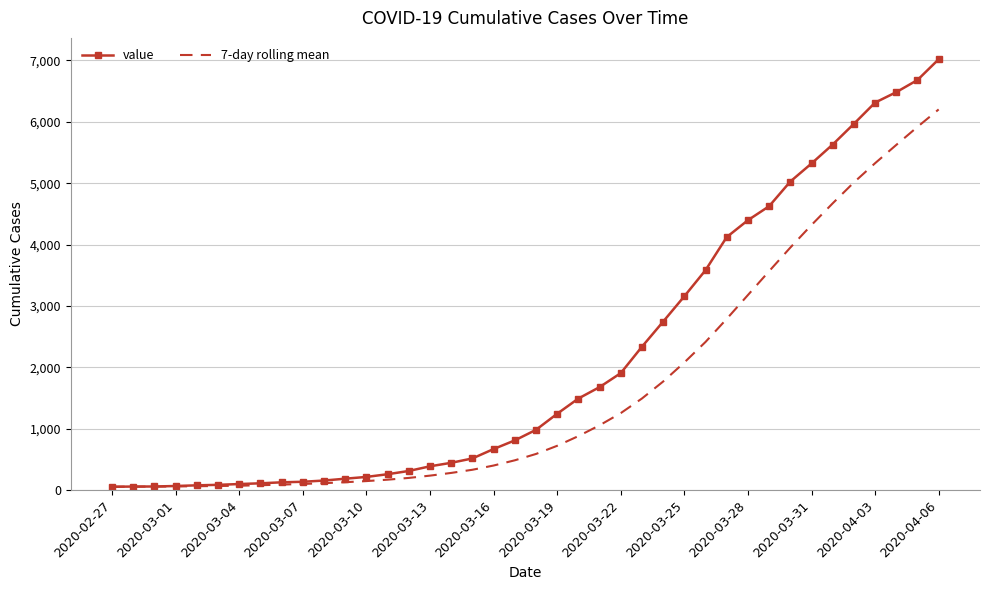

List the series in order of their overall mean, lowest first.

7-day rolling mean, value